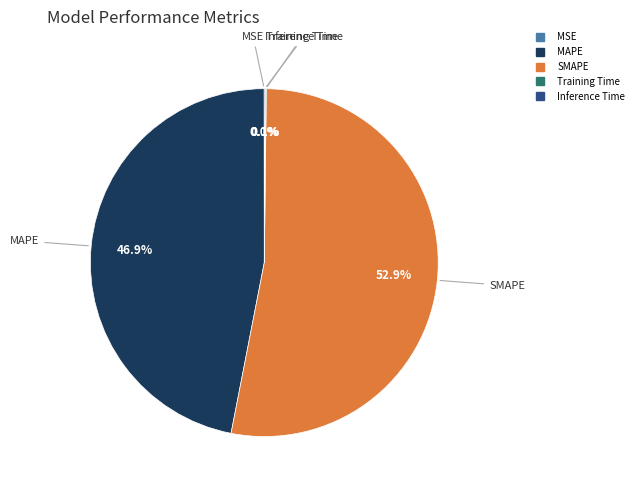

What percentage do SMAPE and MAPE together represent?

99.8%